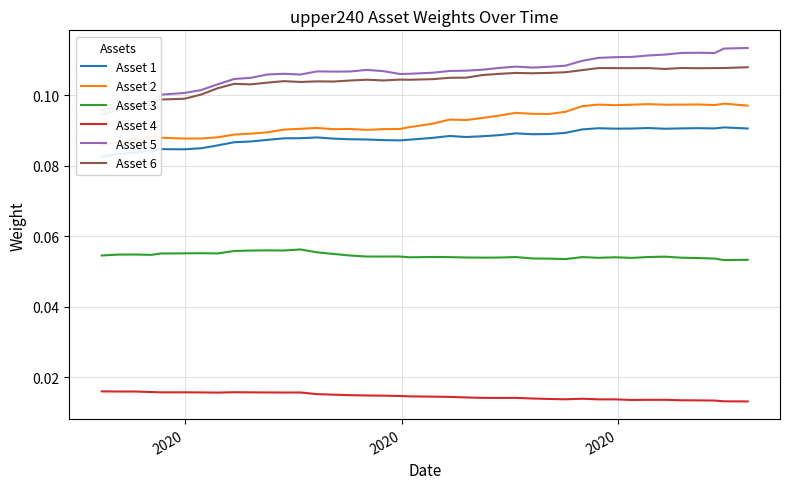

What is the sum of all Asset 5 values?

4.3